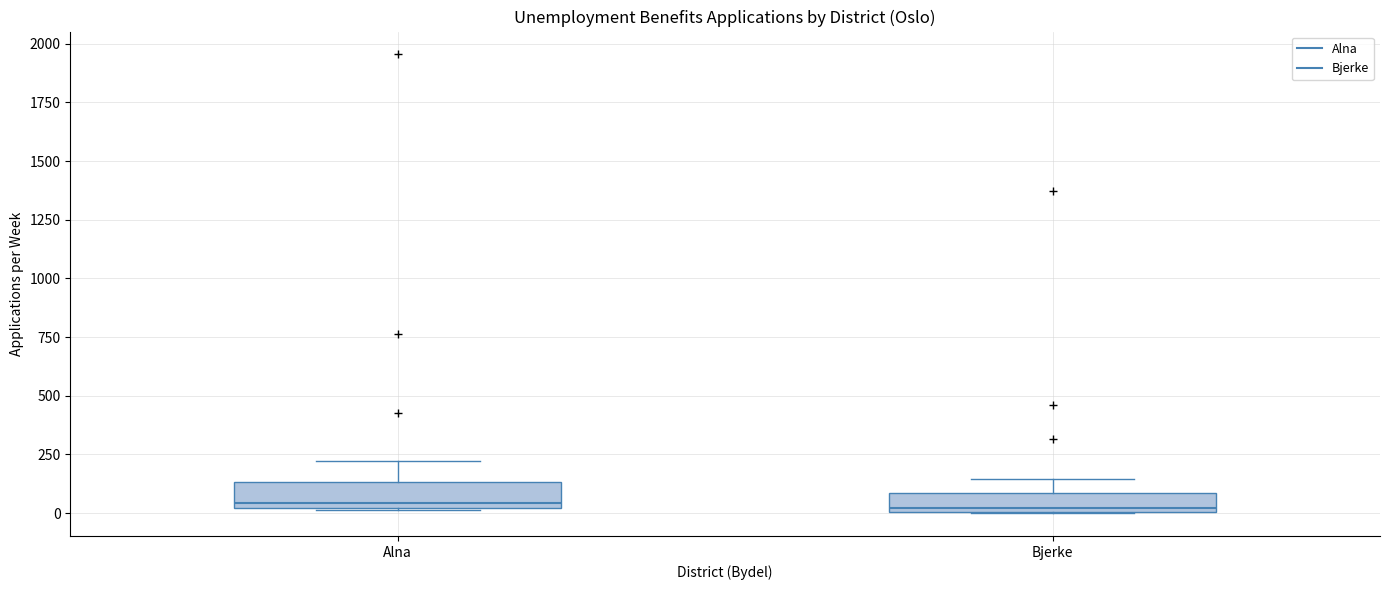

Where does the upper whisker of the box for Alna end on the y-axis? The values are not printed on the chart, so give them approximately, as read against the axis.

200